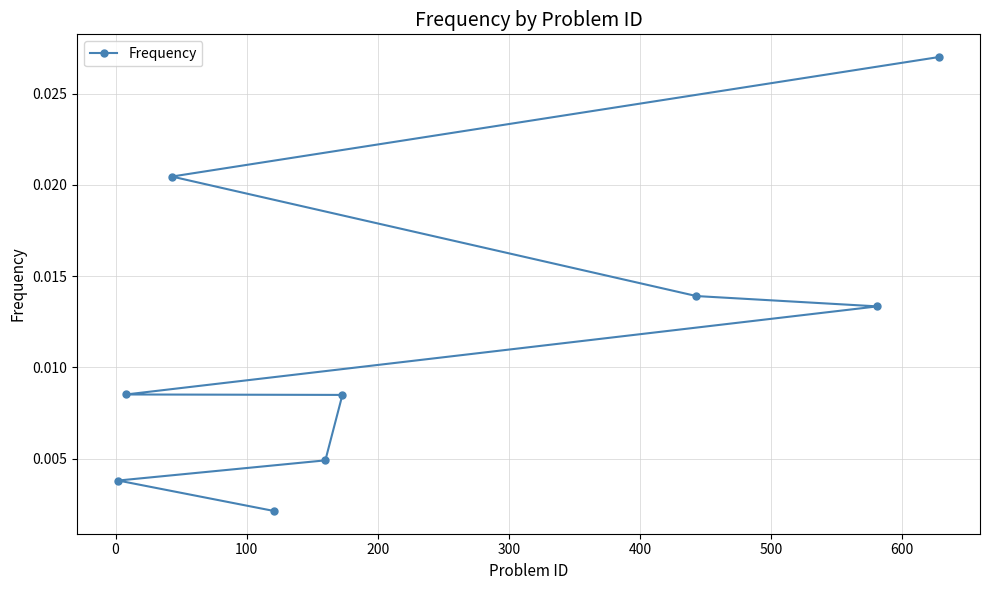

How many lines are shown in the chart?

1